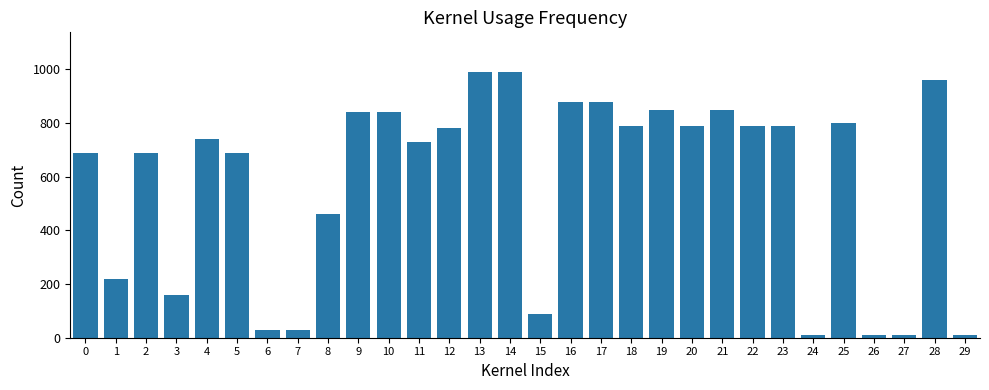

Reading left to right, extract all data points from this chart.

690	220	690	160	740	690	30	30	460	840	840	730	780	990	990	90	880	880	790	850	790	850	790	790	10	800	10	10	960	10